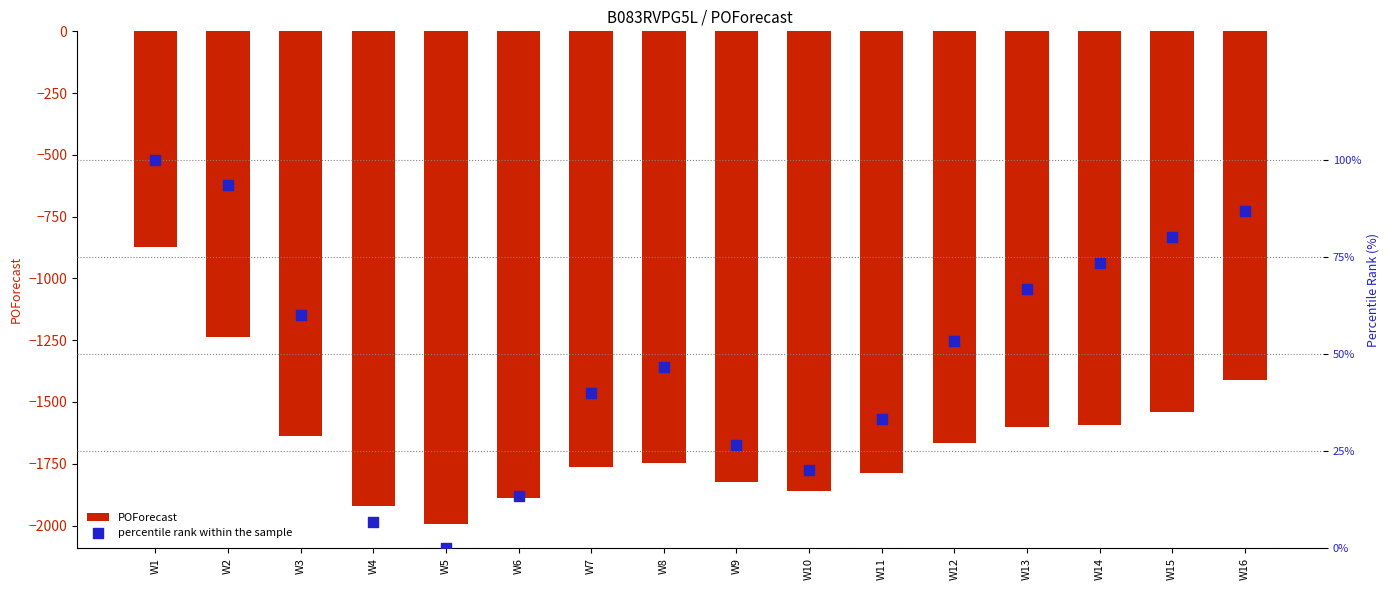

Which series has the largest Y range (max minus min)?

POForecast